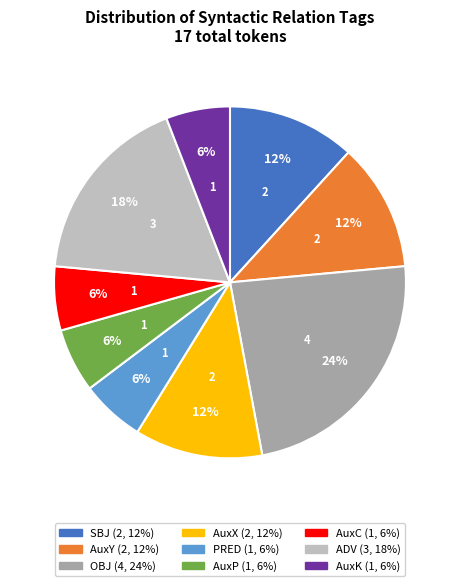

To the nearest percent, what percentage of the pie is AuxY?

12%